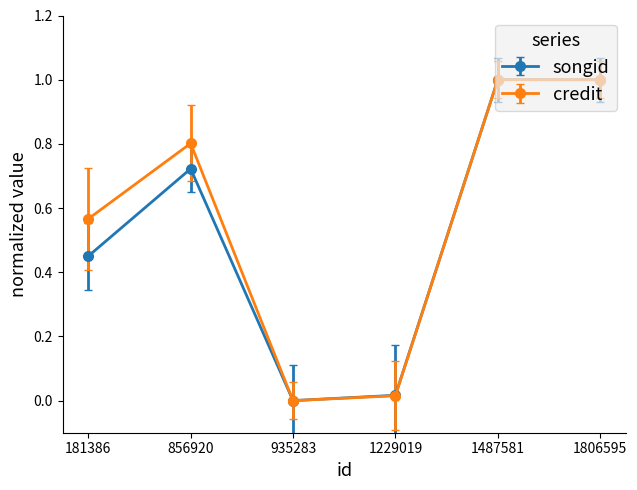

What is the total value across all series at 1487581?

2.0